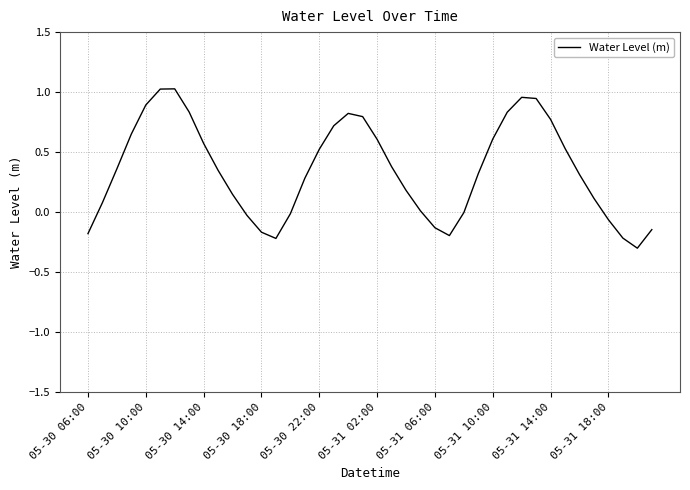

What is the difference between the maximum and minimum values?

1.3